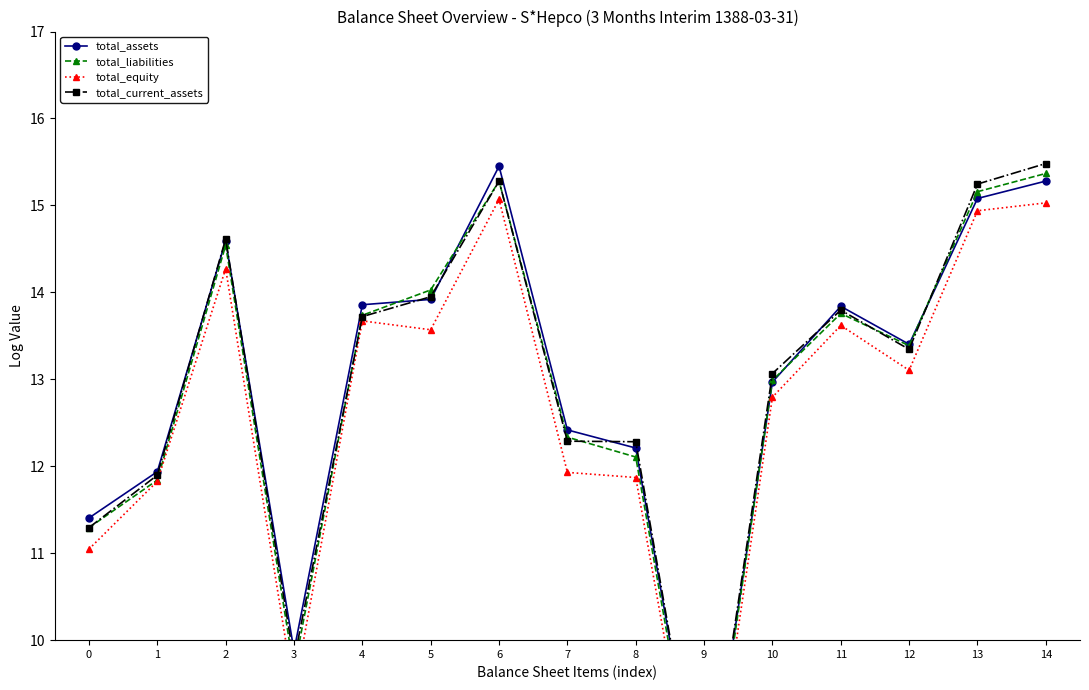

Read the total_current_assets value at 12.

13.3